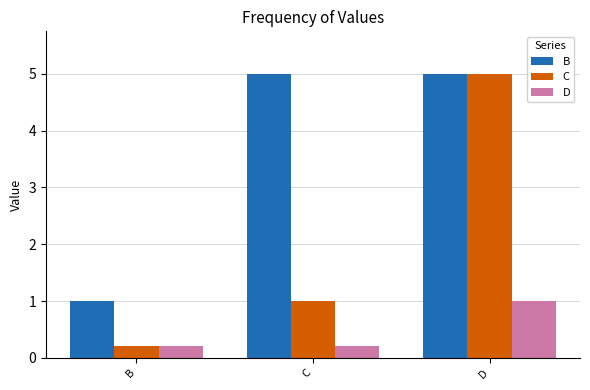

How many bars are there in total?

9